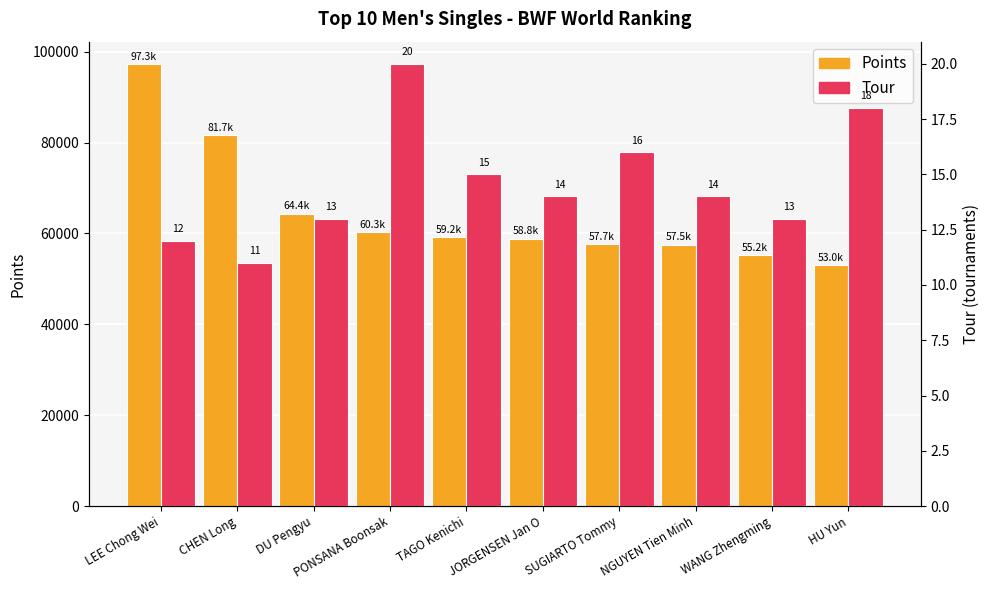

What is the spread (max minus min) of values at WANG Zhengming?

55177.0